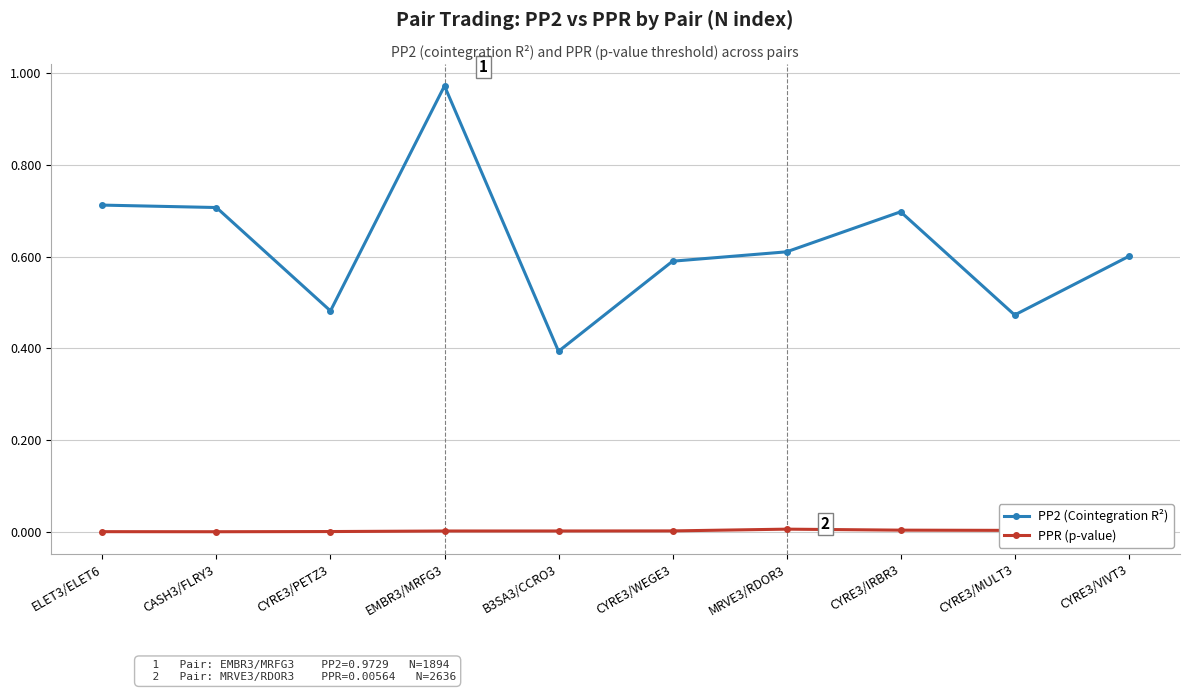

List the series in order of their peak value, lowest first.

PPR (p-value), PP2 (Cointegration R²)